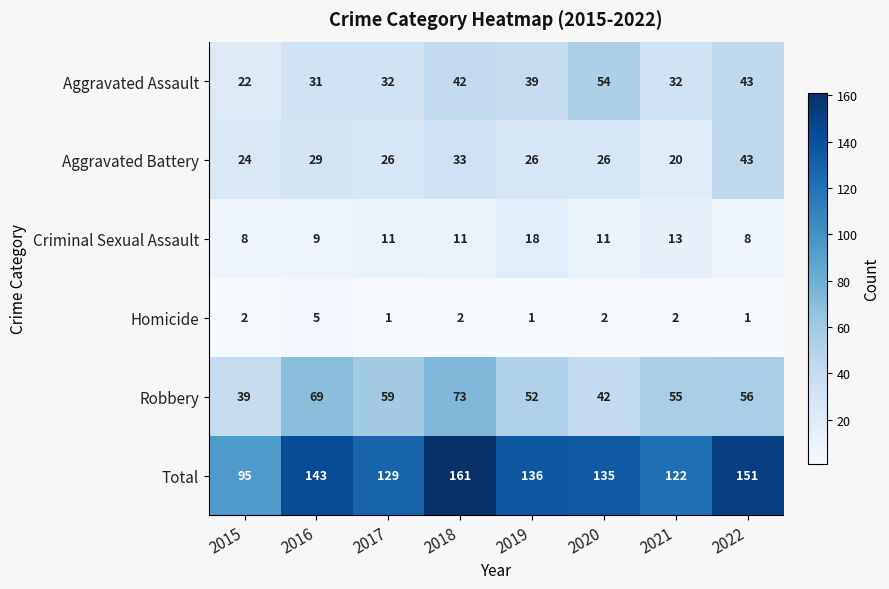

Between 2017 and 2020, which series saw the biggest shift?

Aggravated Assault